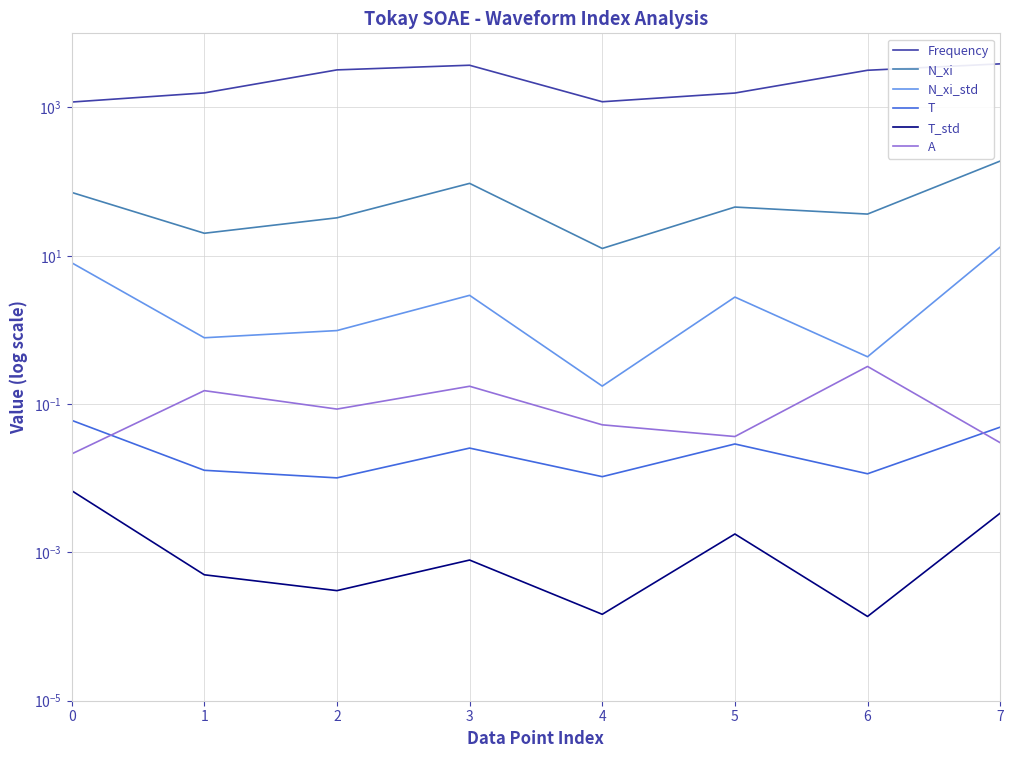

What is the difference between the maximum and minimum values in the Frequency series?

2691.7